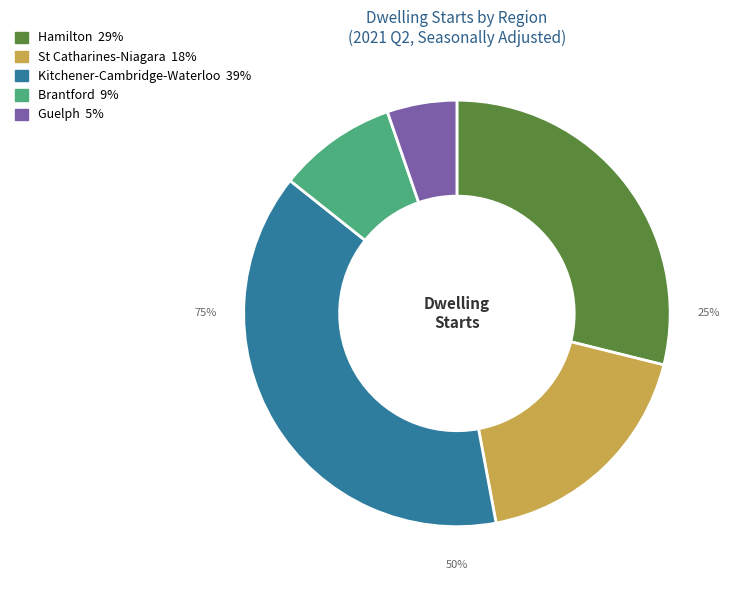

Does Hamilton account for over 50% of the chart?

No